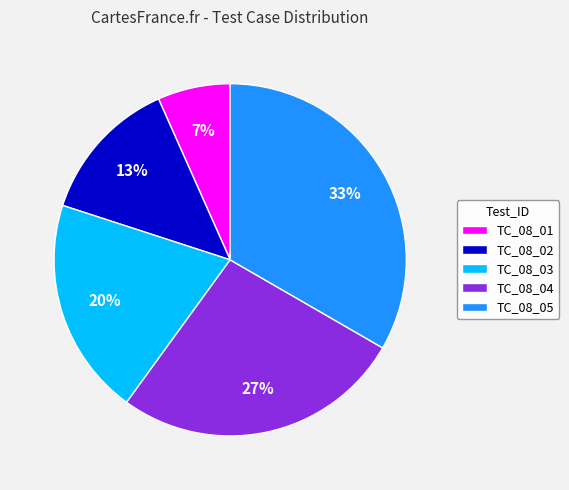

Which category has the biggest portion of the pie?

TC_08_05